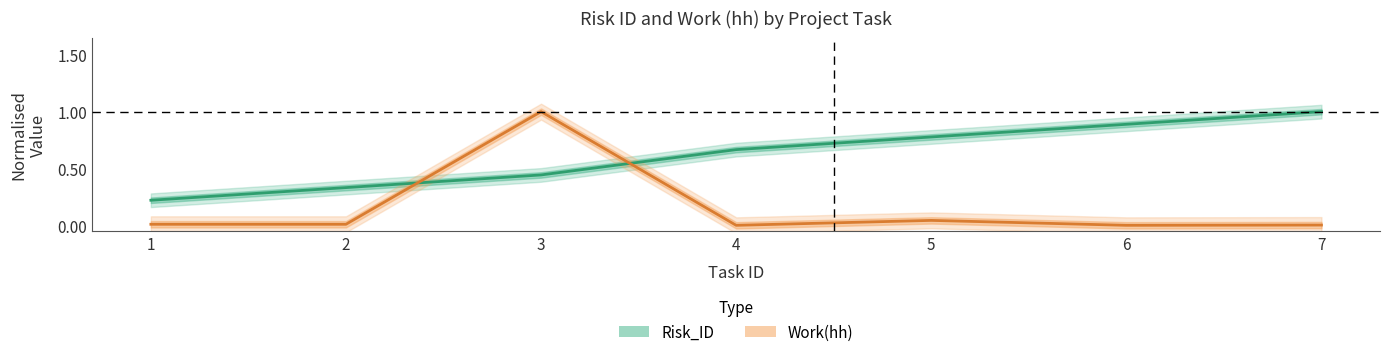

The Risk_ID series shows 1.0 at 7. True or false?

True